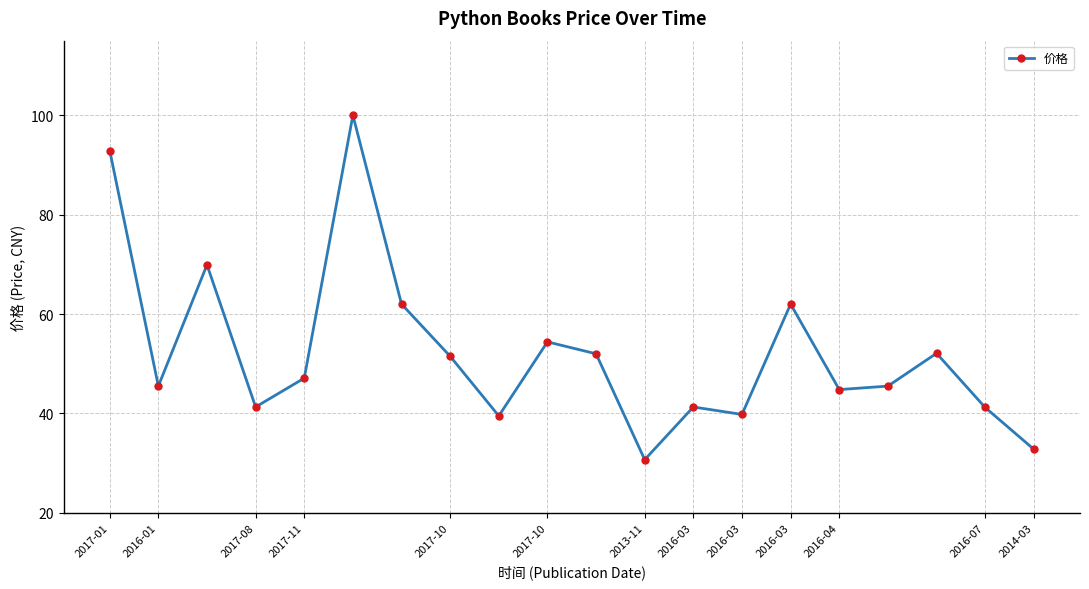

What is the difference between the second highest and minimum values?

62.2